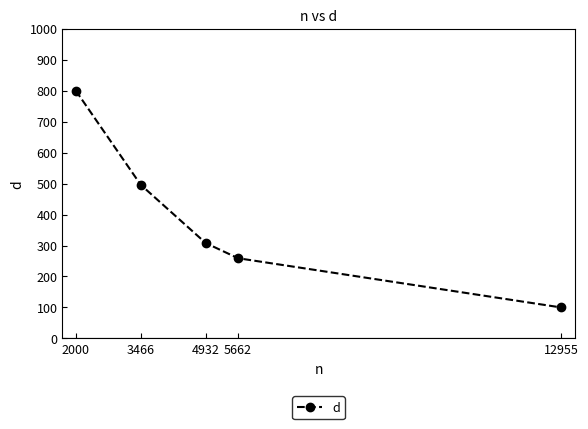

Between 5662 and 4932, which is larger?

4932